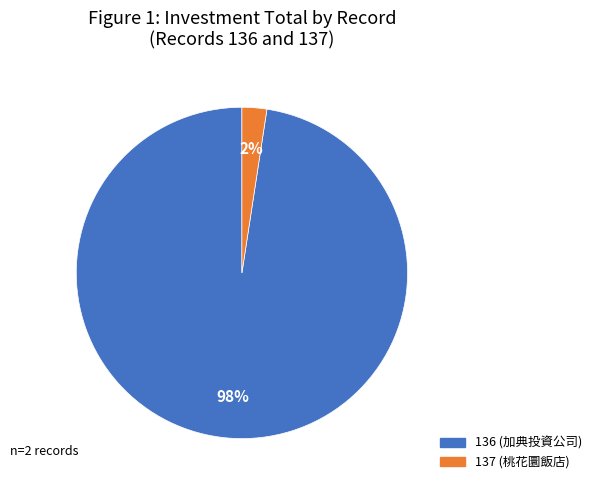

To the nearest percent, what is the average slice percentage?

50%